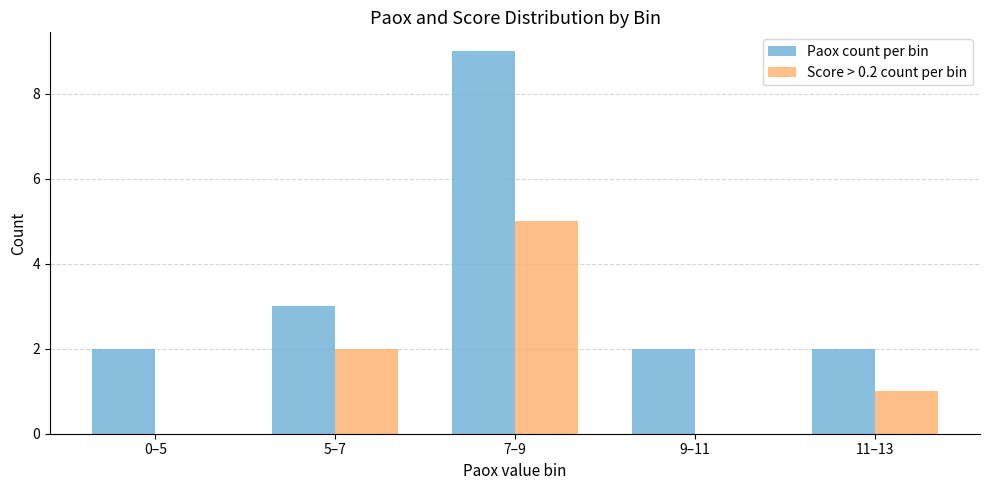

At which category is the sum across all series the highest?

7–9